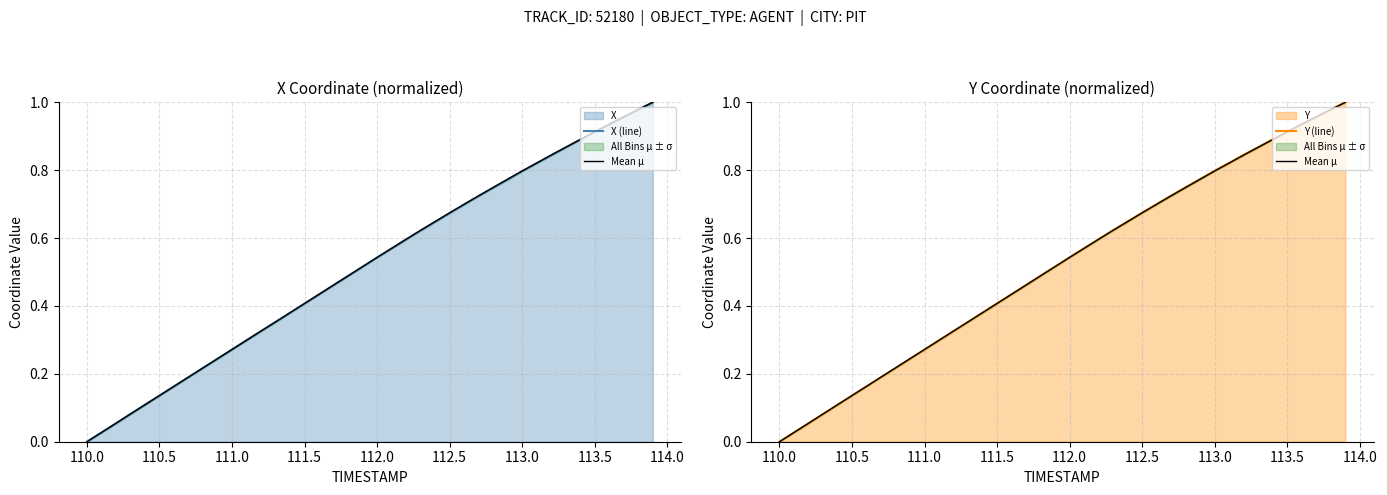

List the series in order of their overall mean, highest first.

Y (line), Mean μ, X (line)